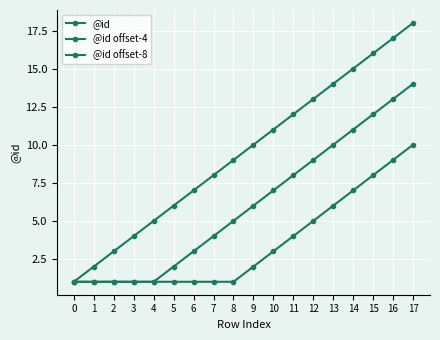

What is the difference between the @id offset-8 values at 9 and 10?

1